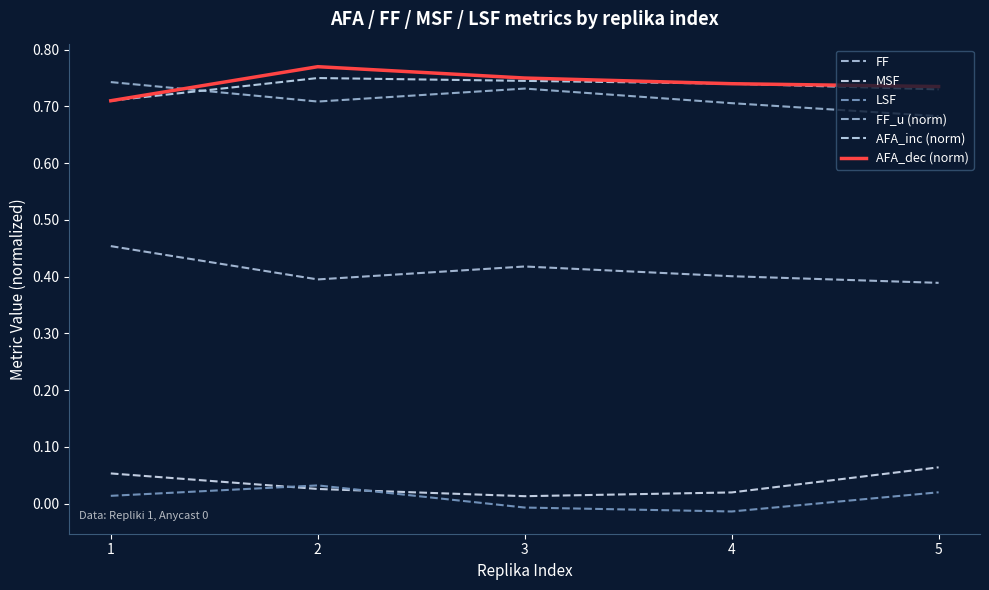

Count the number of categories in the chart.

5